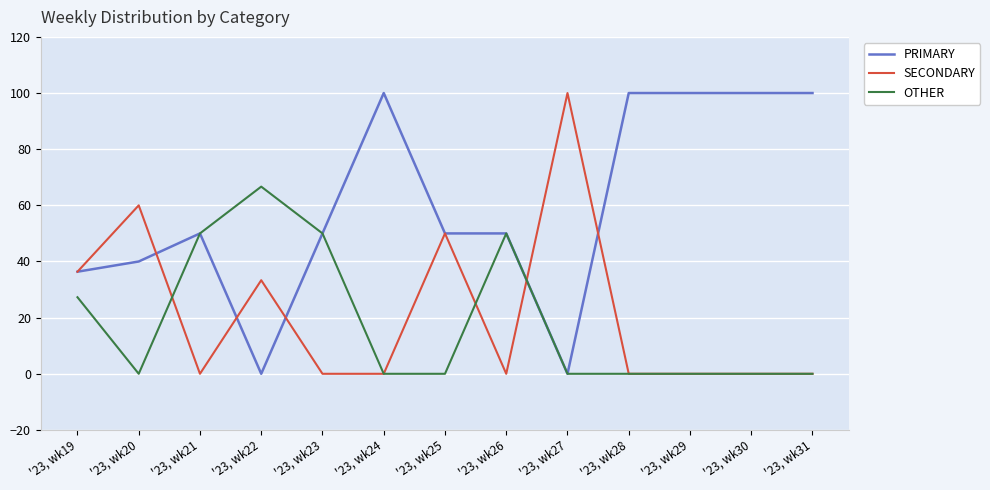

What is the total value across all series at '23, wk20?

100.0